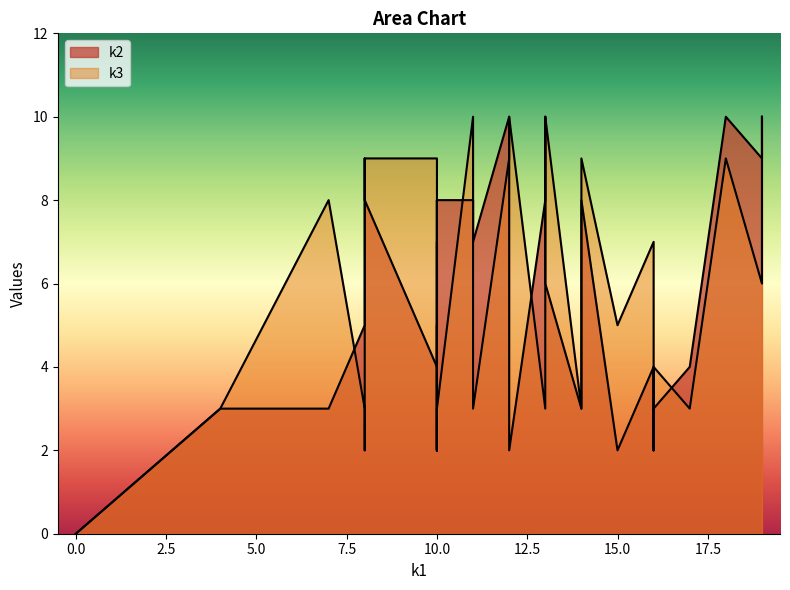

What is the difference between the maximum and minimum values in the k3 series?

10